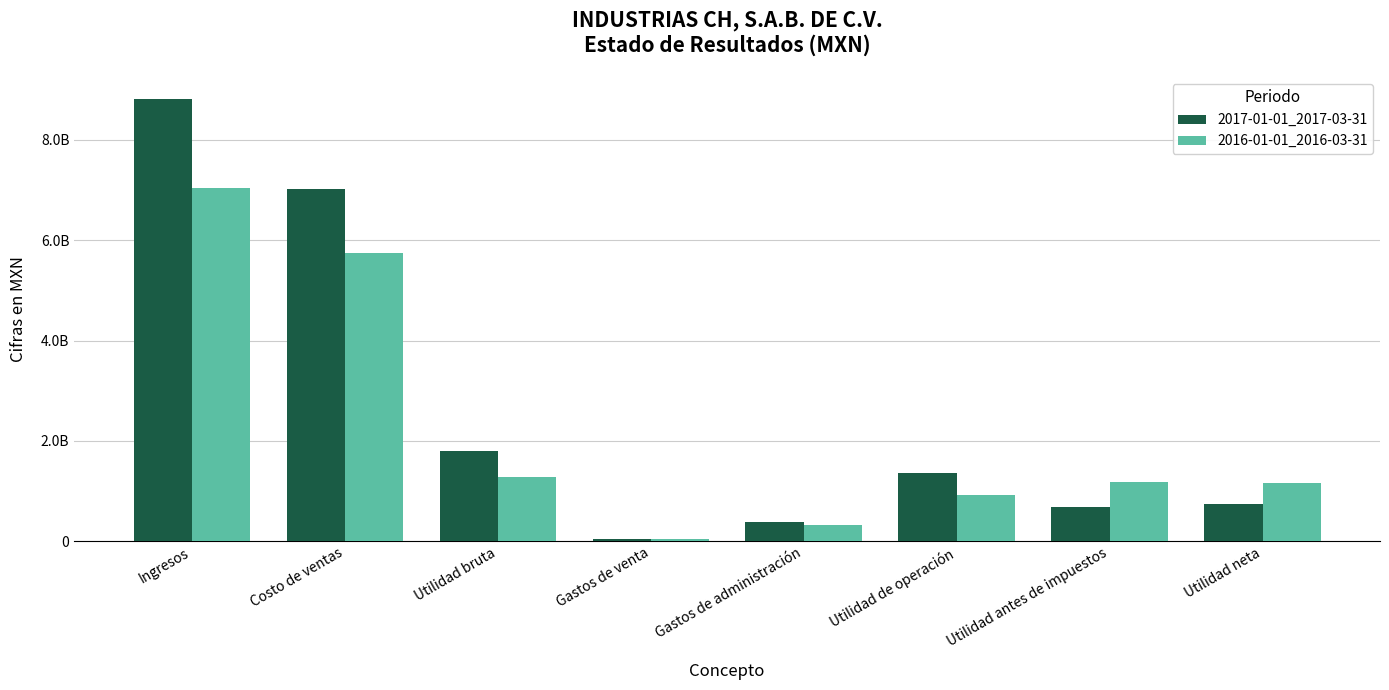

Is the value of 2017-01-01_2017-03-31 at Costo de ventas greater than the value of 2016-01-01_2016-03-31 at Ingresos?

No